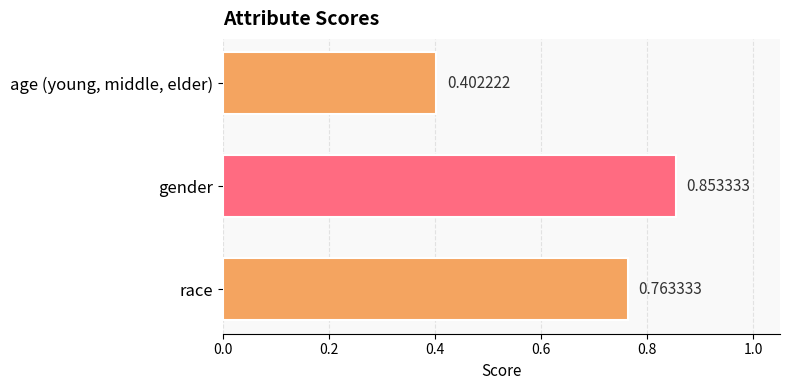

What is the sum of all values?

2.0